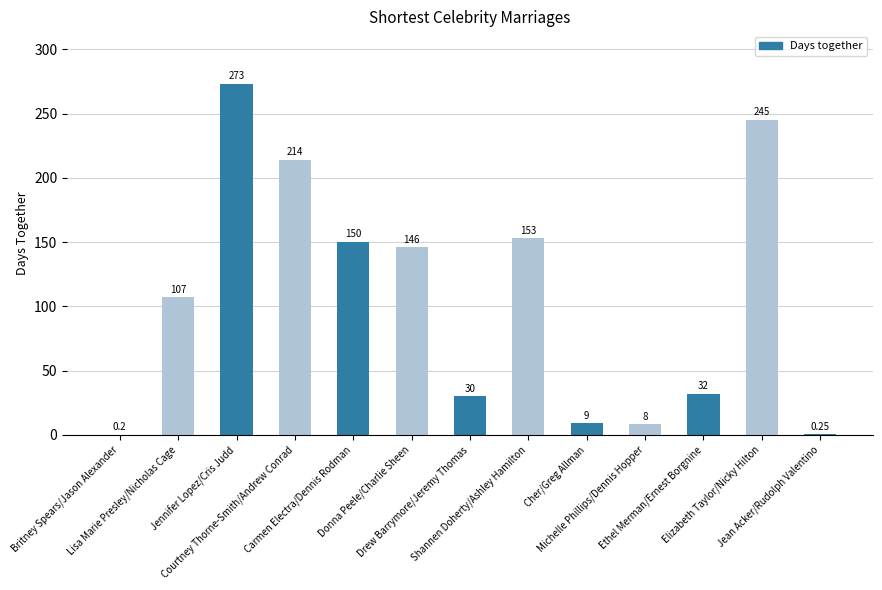

What is the value of the 3rd bar from the left?

273.0